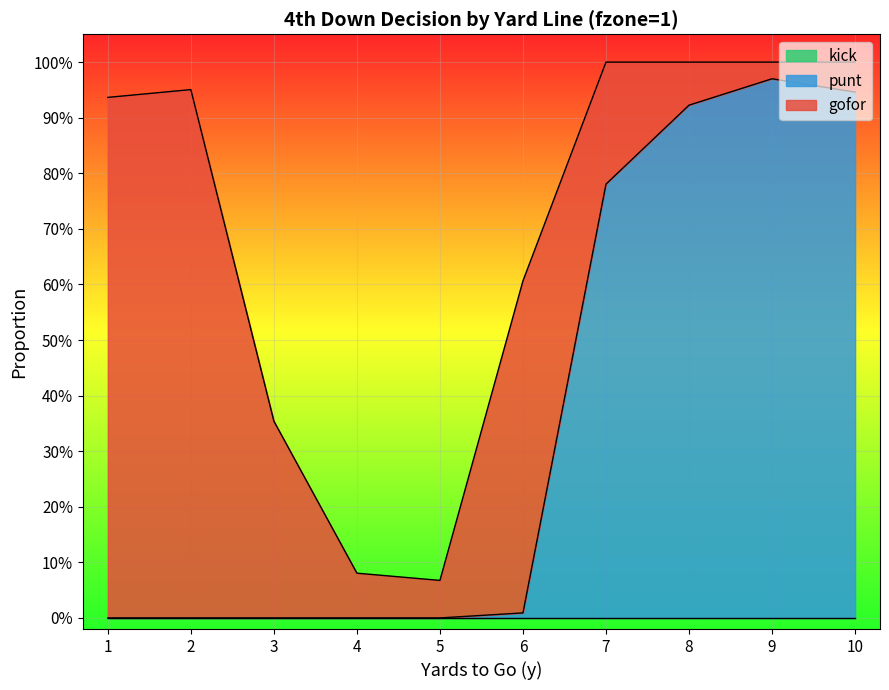

What is the average value of the gofor series?

0.3